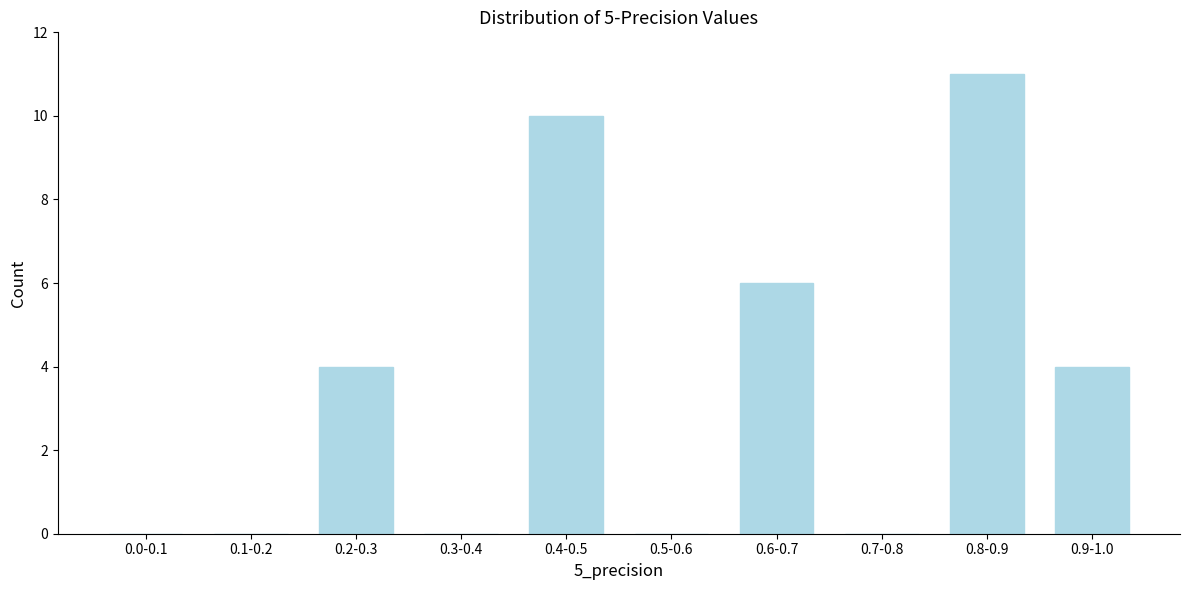

Reading right to left, extract all data points from this chart.

0.9-1.0=4	0.8-0.9=11	0.7-0.8=0	0.6-0.7=6	0.5-0.6=0	0.4-0.5=10	0.3-0.4=0	0.2-0.3=4	0.1-0.2=0	0.0-0.1=0